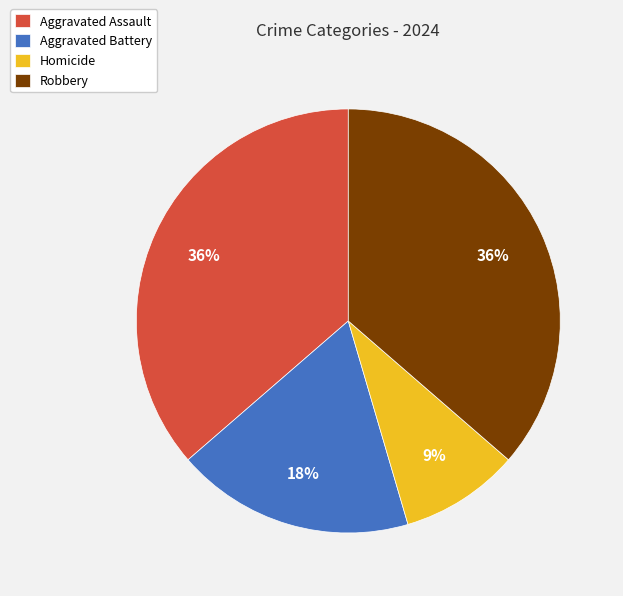

Count the number of slices in the pie.

4